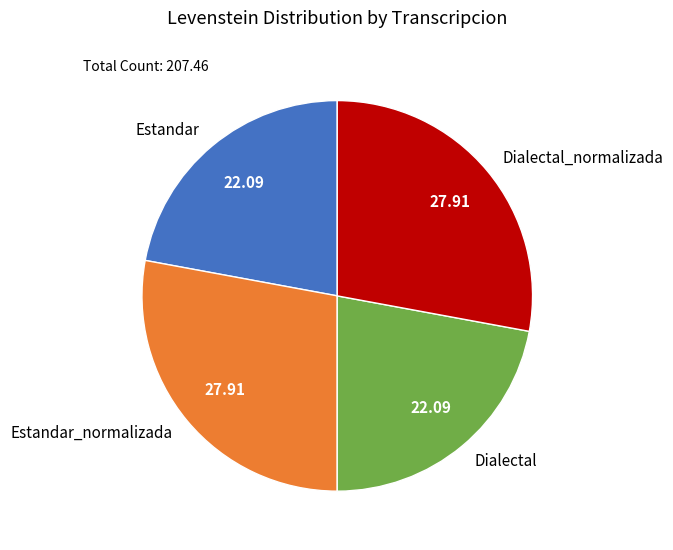

Combined, do Dialectal_normalizada and Estandar_normalizada account for over 50%?

Yes